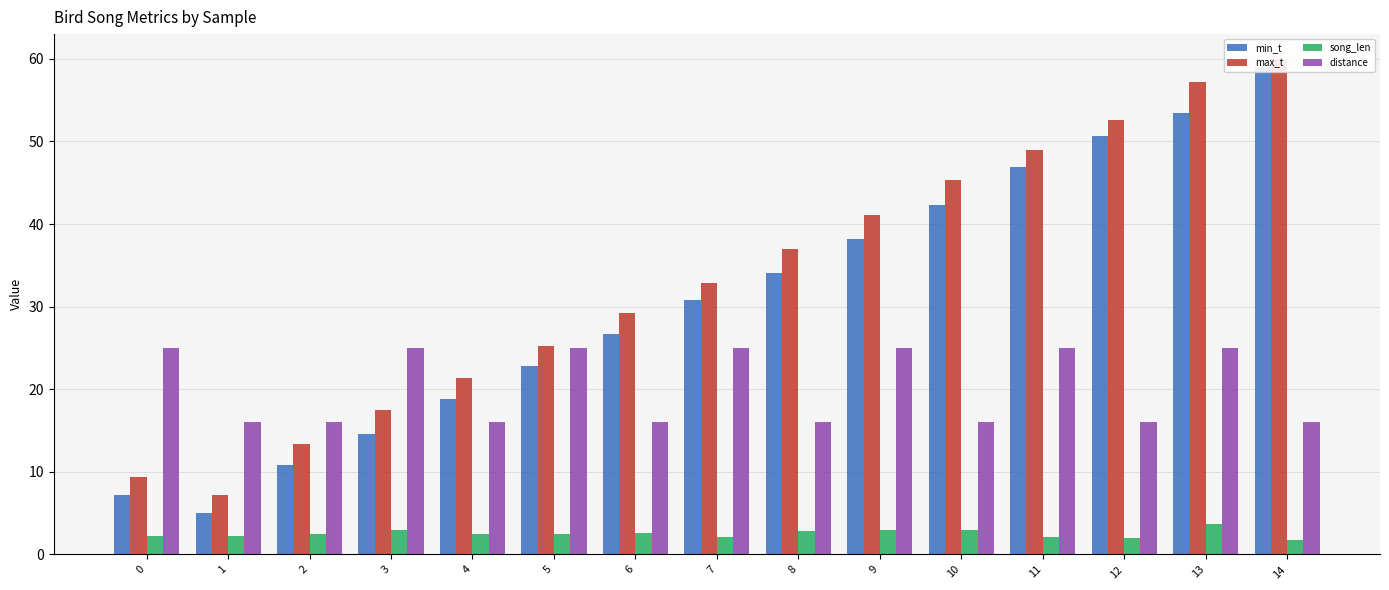

How many bars are there in each group?

4